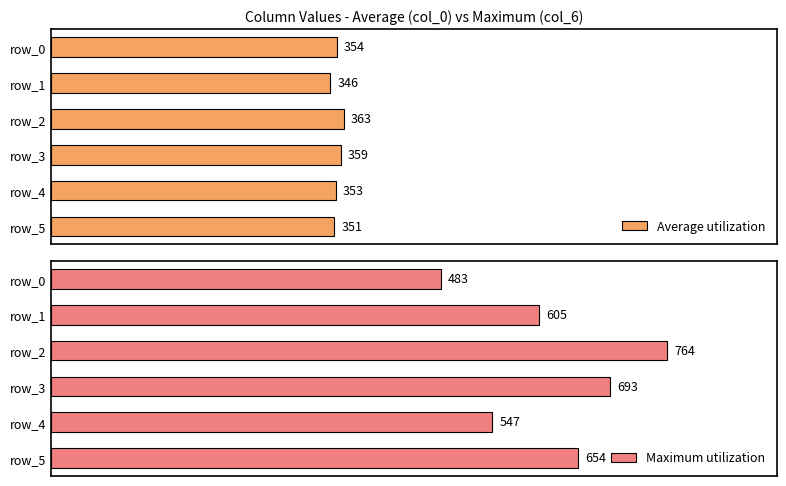

List the labels in order of Maximum utilization value, smallest first.

row_0, row_4, row_1, row_5, row_3, row_2